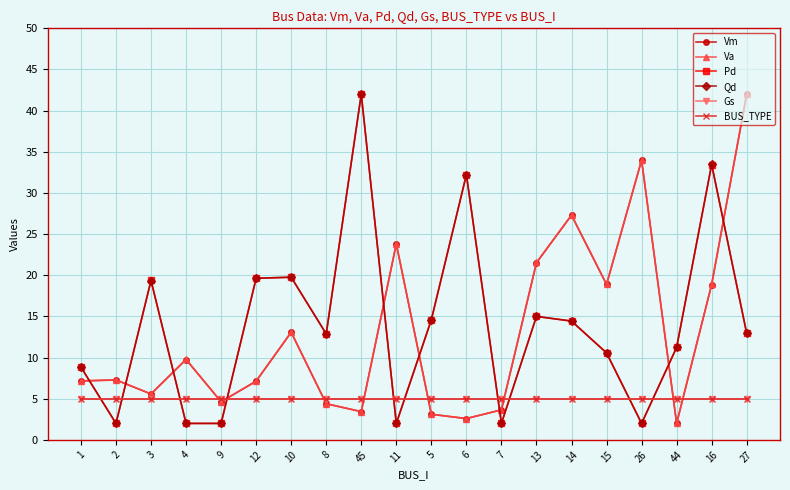

What is the sum of the Gs values at 26 and 45?

10.0